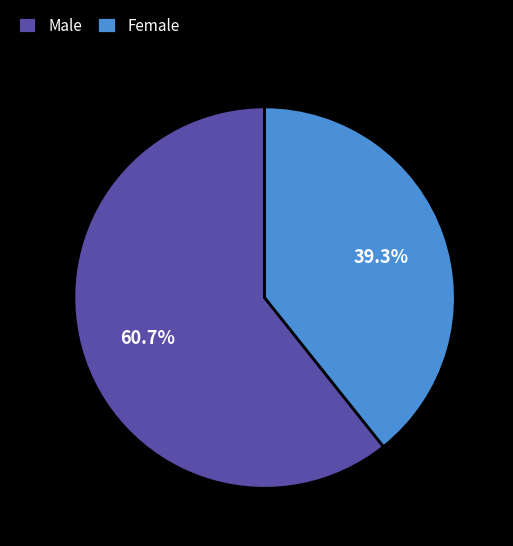

To the nearest percent, what is the average slice percentage?

50%